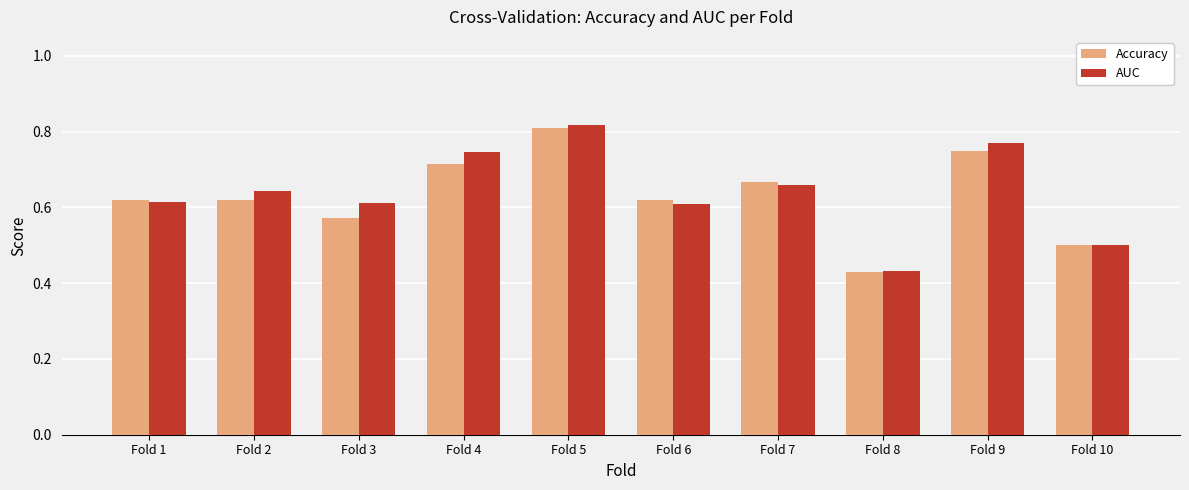

At which label does AUC reach its peak?

Fold 5